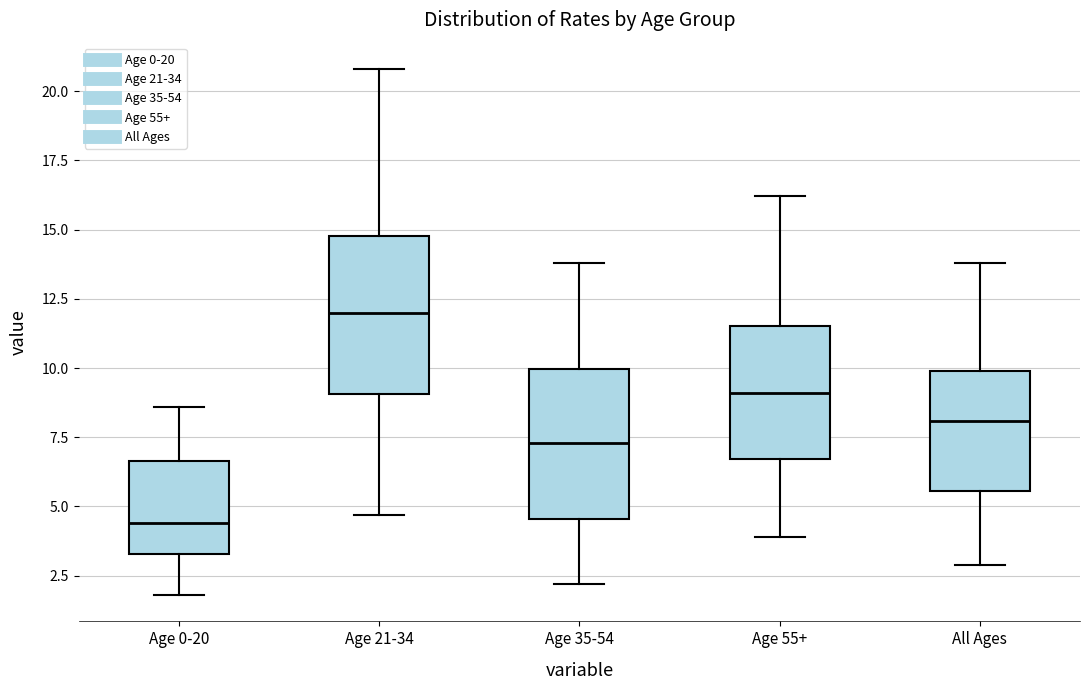

Which box has the highest median line?

Age 21-34